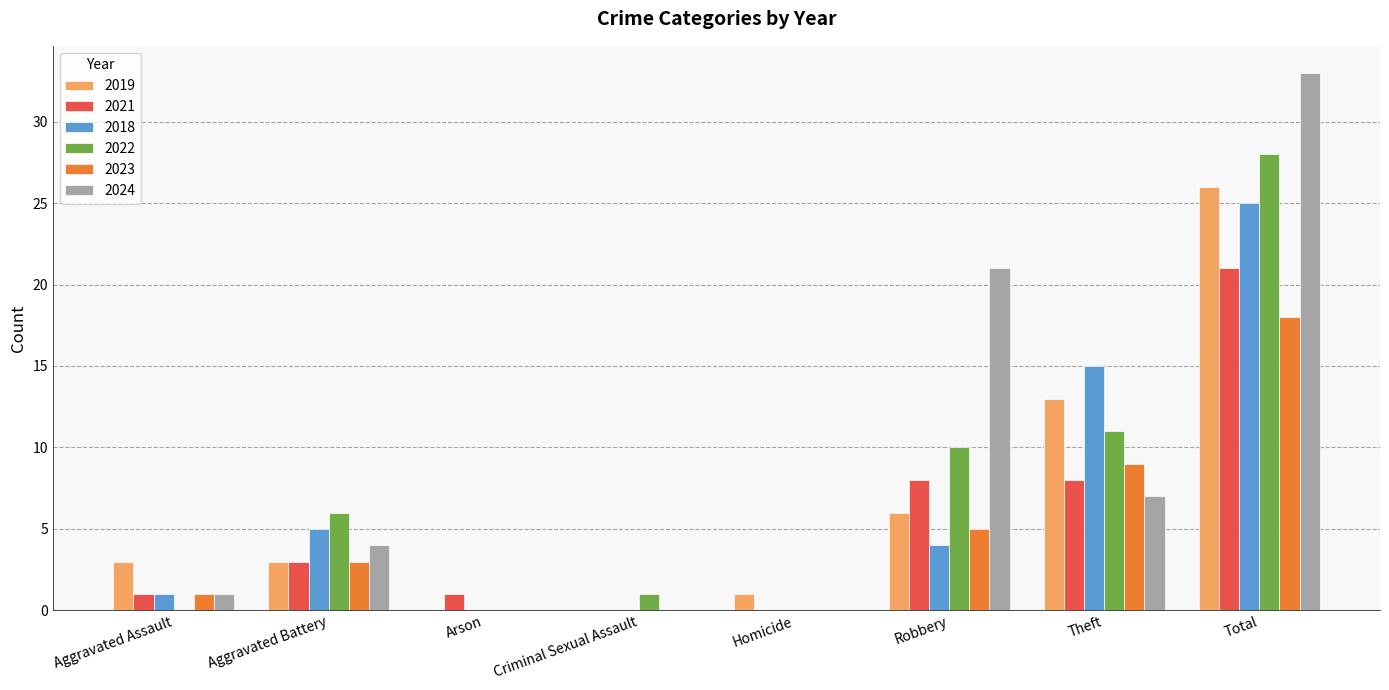

True or false: 2019 has a value of 14 at Criminal Sexual Assault.

False